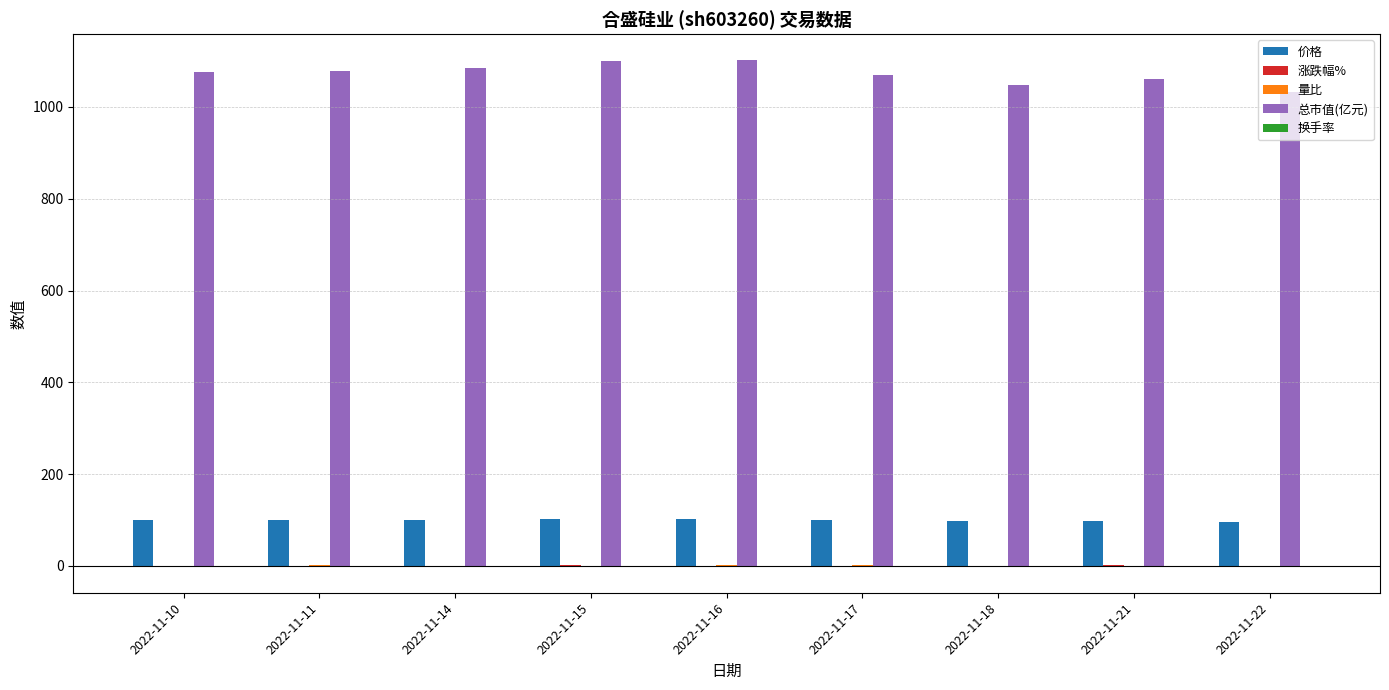

How many values in the 总市值(亿元) series exceed 1075?

5